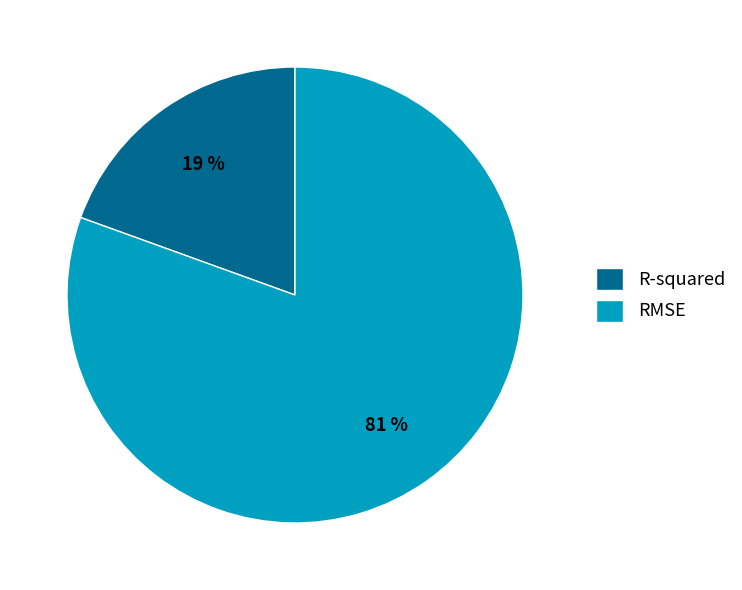

To the nearest percent, what portion does R-squared represent?

19%